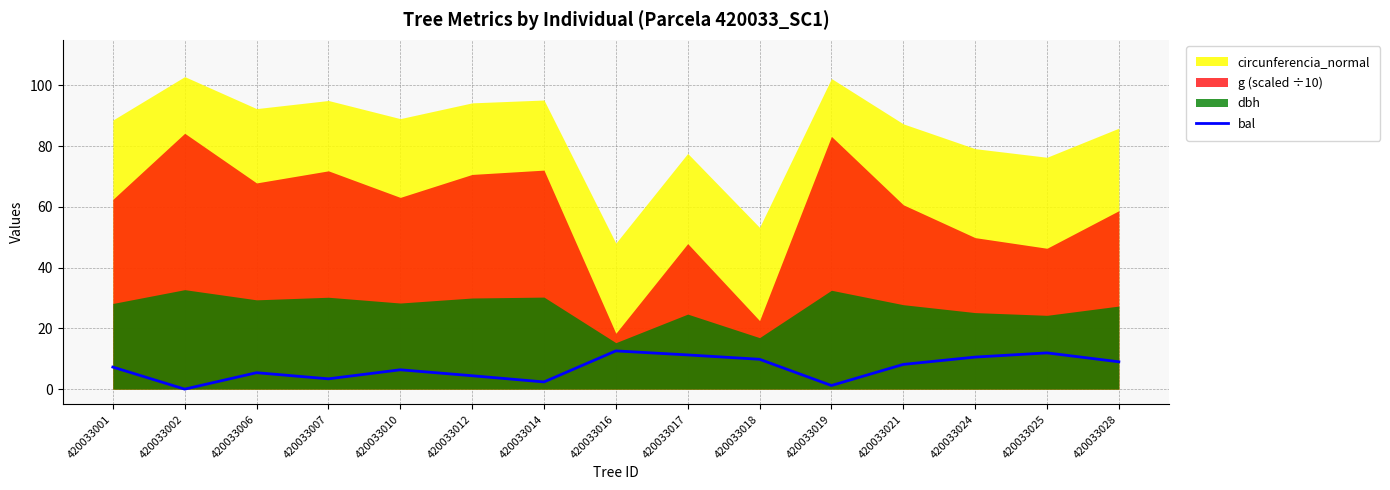

Where is the first local maximum?

420033006